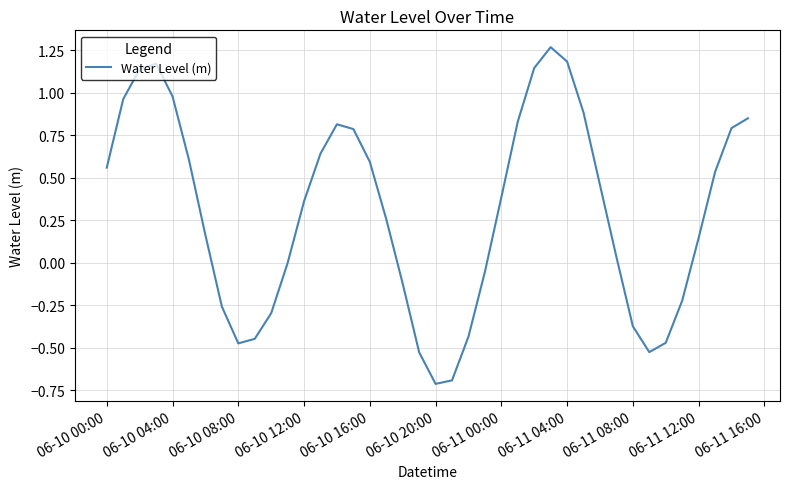

What is the difference between the maximum and minimum values?

2.0